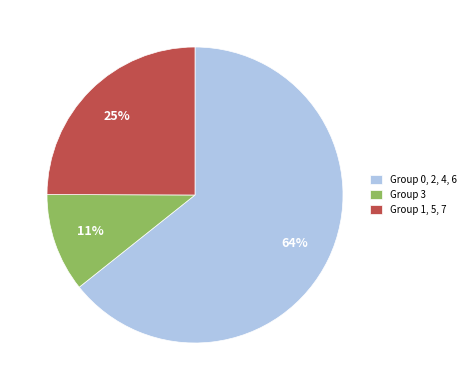

Which has a higher value, Group 0, 2, 4, 6 or Group 3?

Group 0, 2, 4, 6